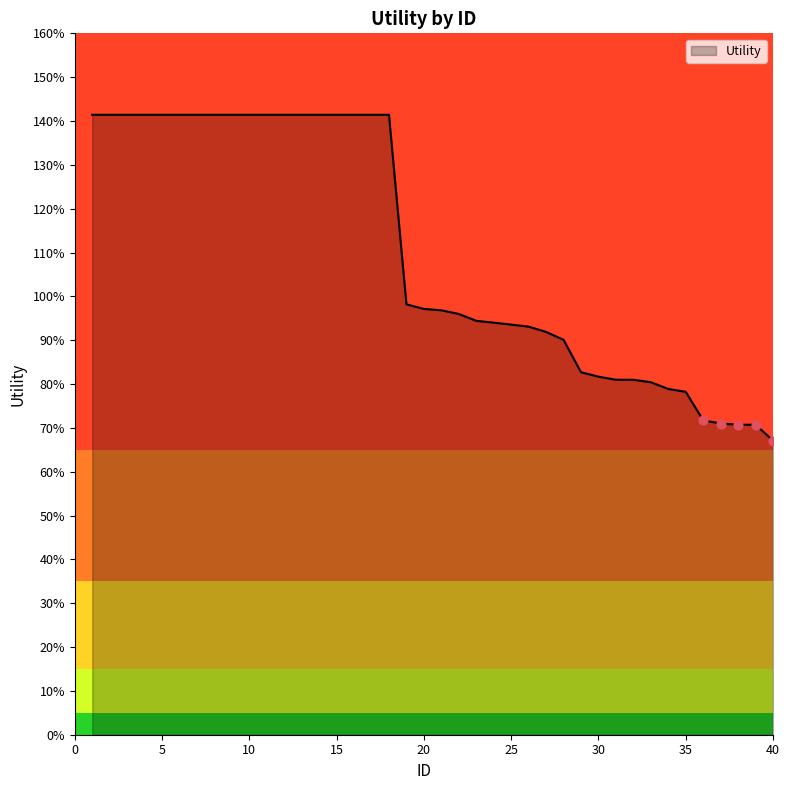

Is this an area chart (filled region under the line)?

Yes